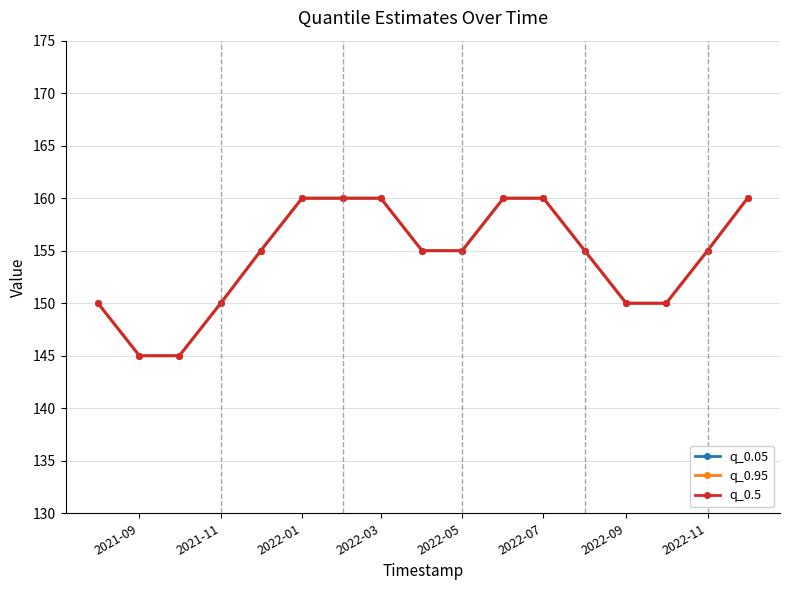

Rank the series by their maximum value, from highest to lowest.

q_0.05, q_0.95, q_0.5